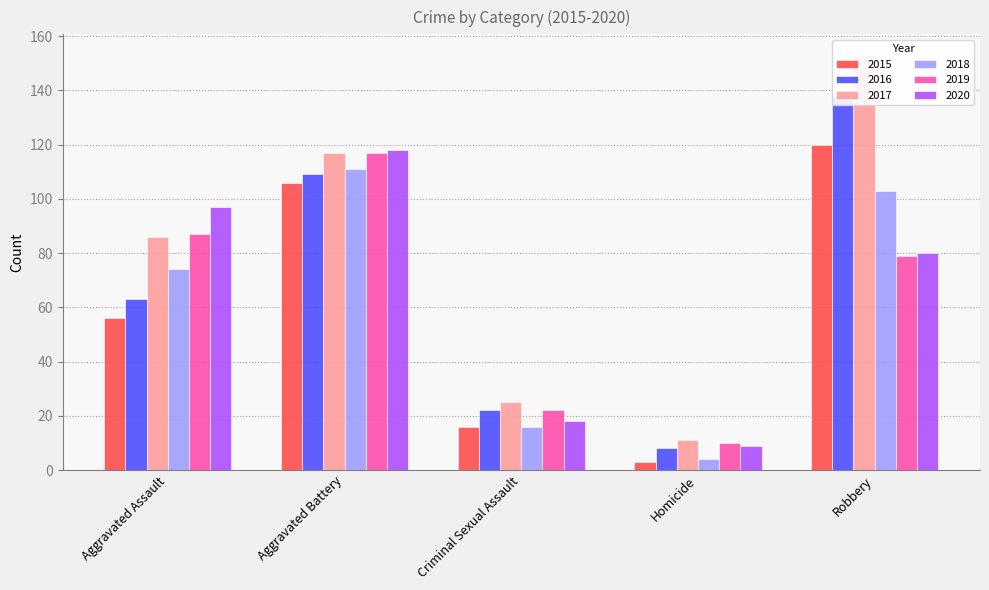

Between Criminal Sexual Assault and Homicide, which is larger?

Criminal Sexual Assault